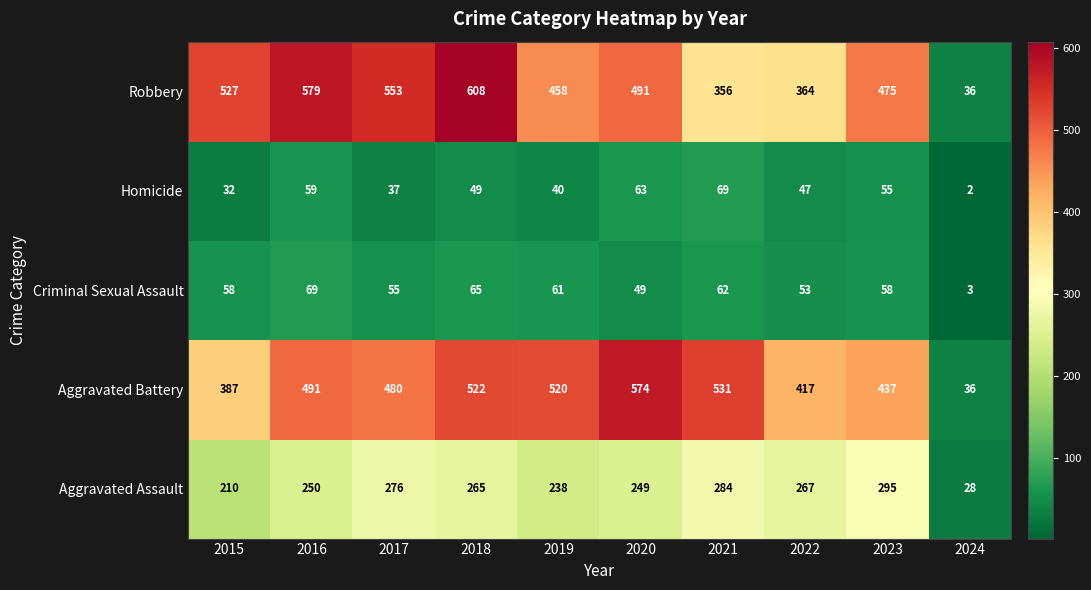

At which category is the sum across all series the highest?

2018